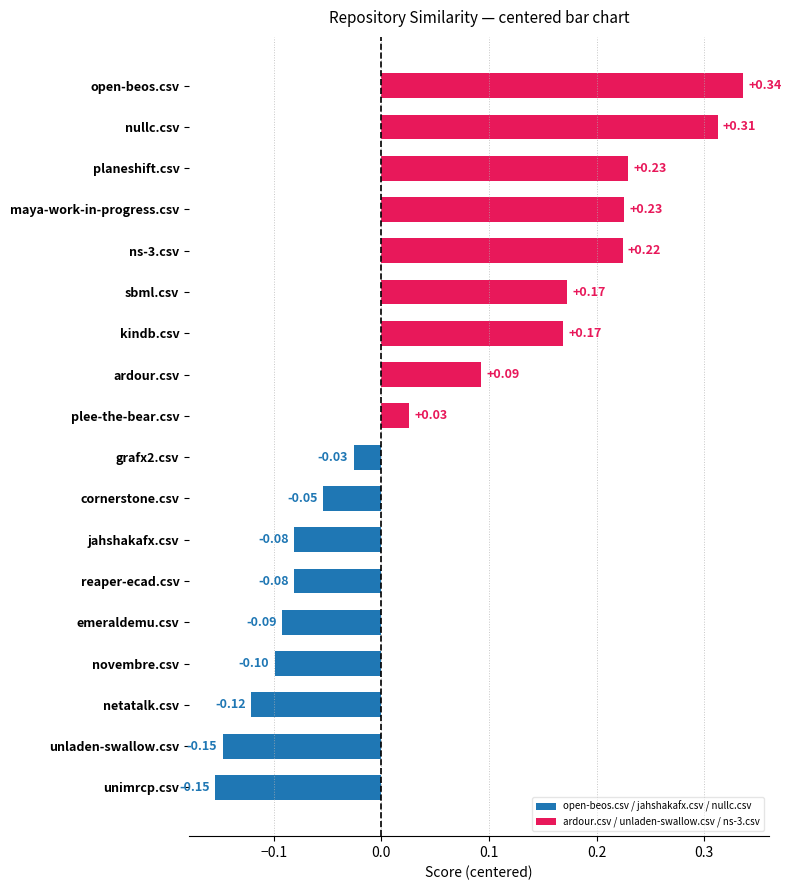

Which category has the highest value across all series?

open-beos.csv